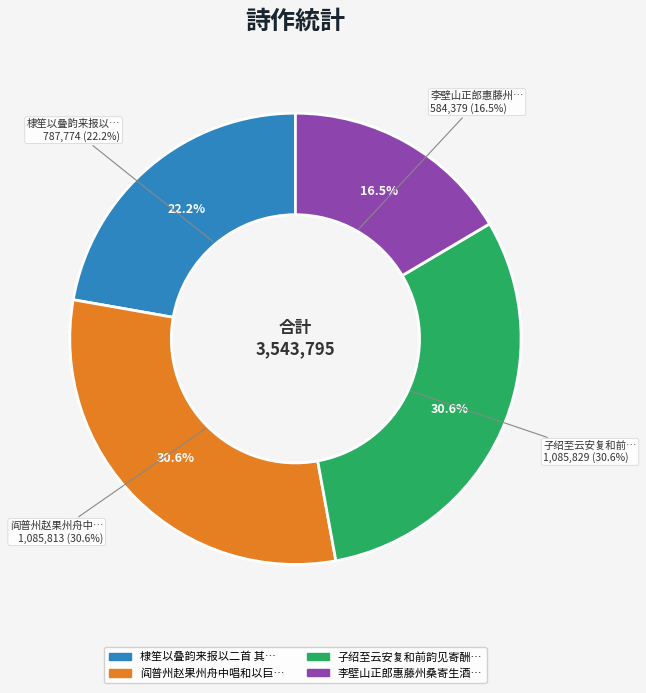

What percentage is the 子绍至云安复和前韵见寄酬以二首 其一 slice, to the nearest percent?

31%